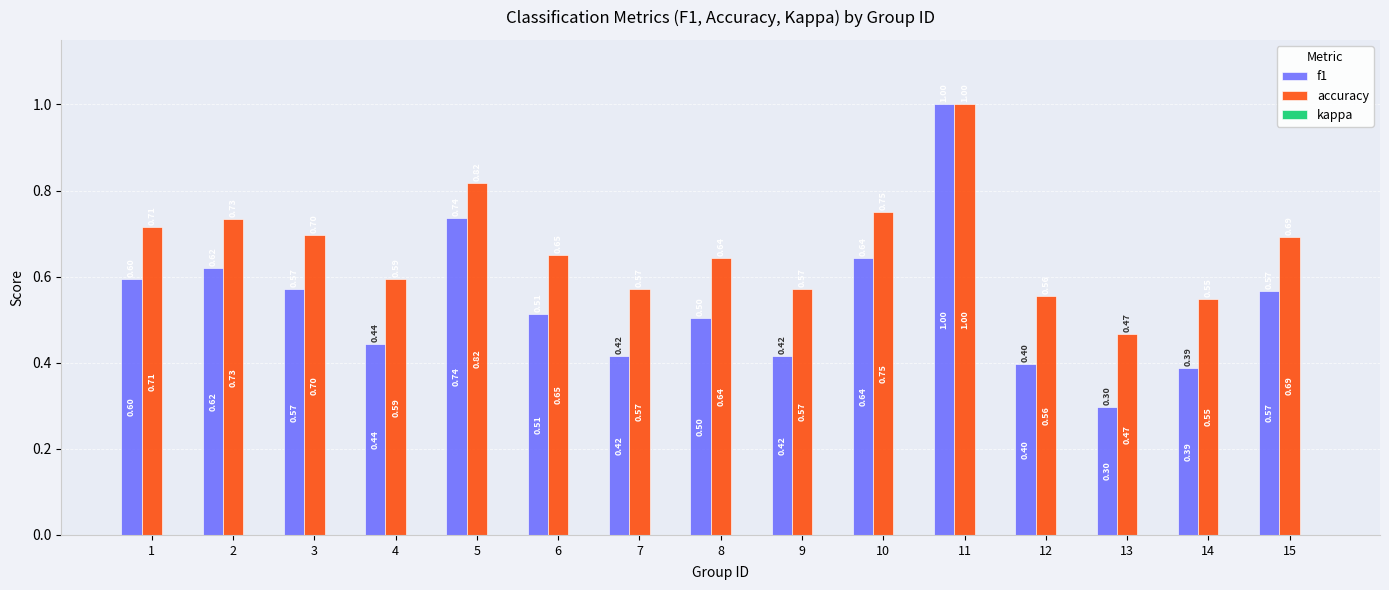

Which series has the largest range (max minus min)?

f1